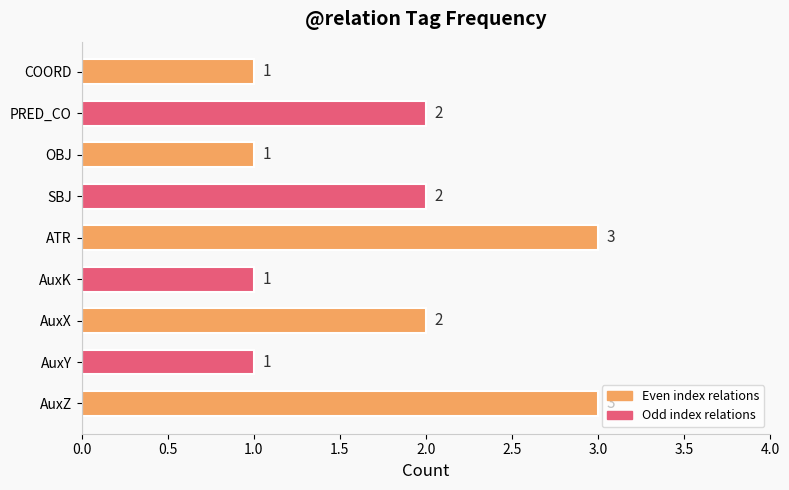

Is it true that the value at COORD is 2?

False